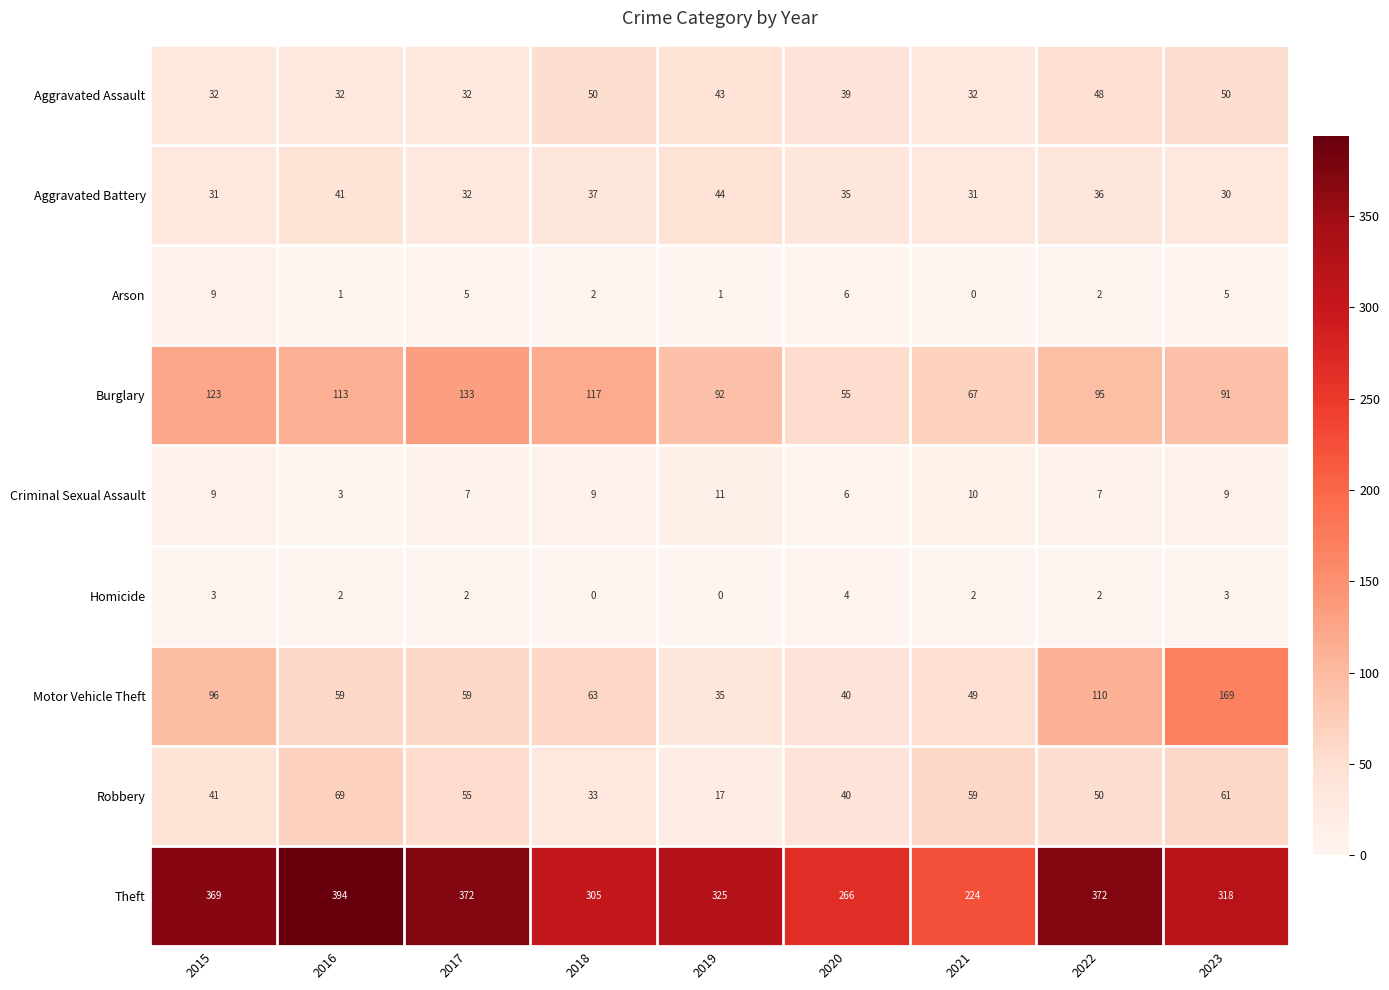

What value does the Robbery series have at 2015, to the nearest 5?

40